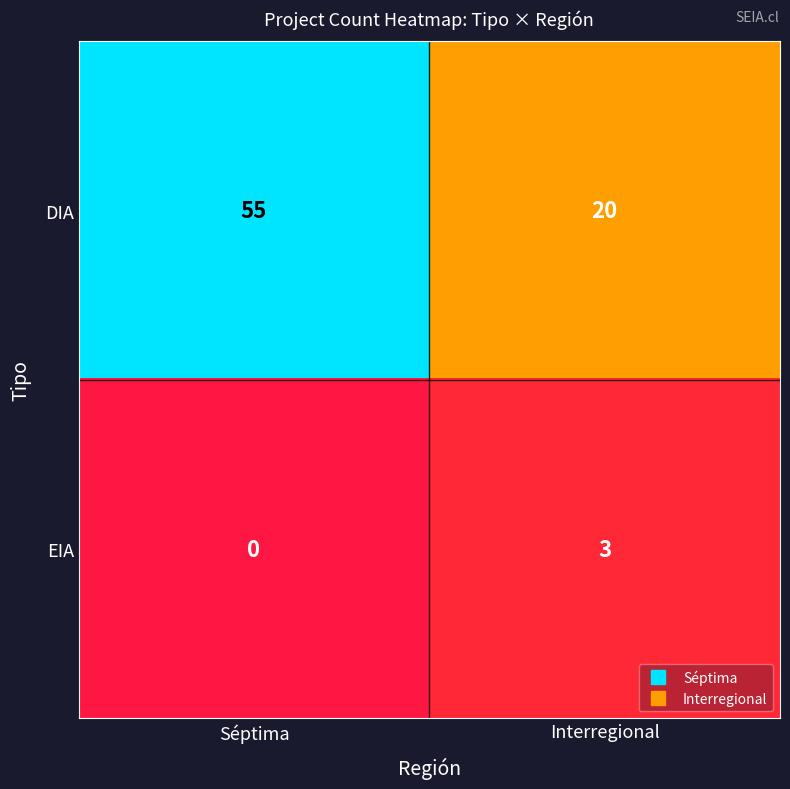

What is the difference between the maximum and minimum values in the EIA series?

3